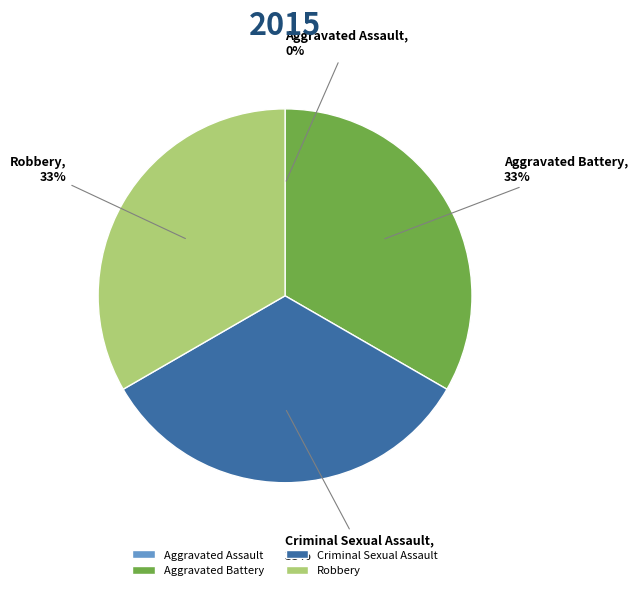

To the nearest percent, what portion does Criminal Sexual Assault represent?

33%